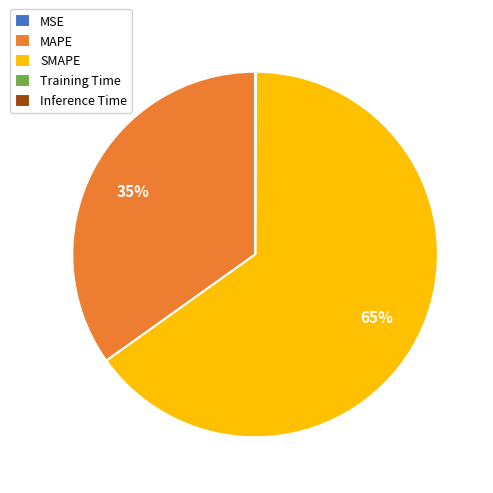

To the nearest percent, what is the average slice percentage?

20%